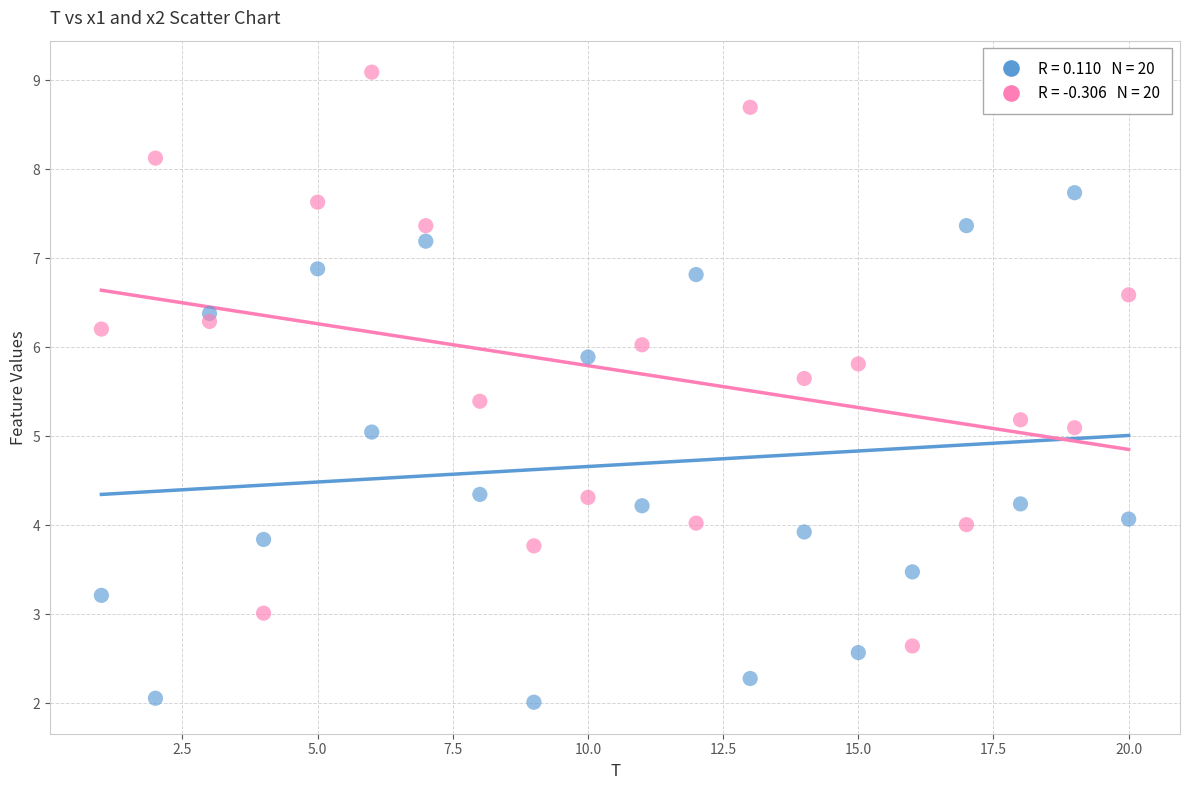

Across all data points, what is the range of X values (max minus min)?

19.0